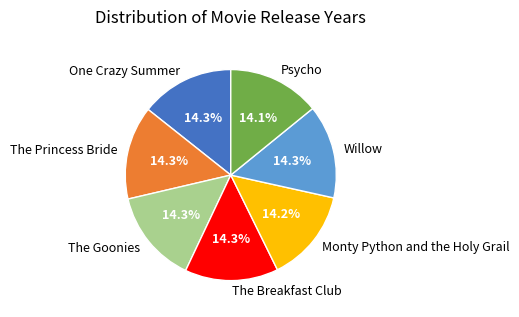

What is the ratio of the value at The Breakfast Club to the value at The Princess Bride?

1.0